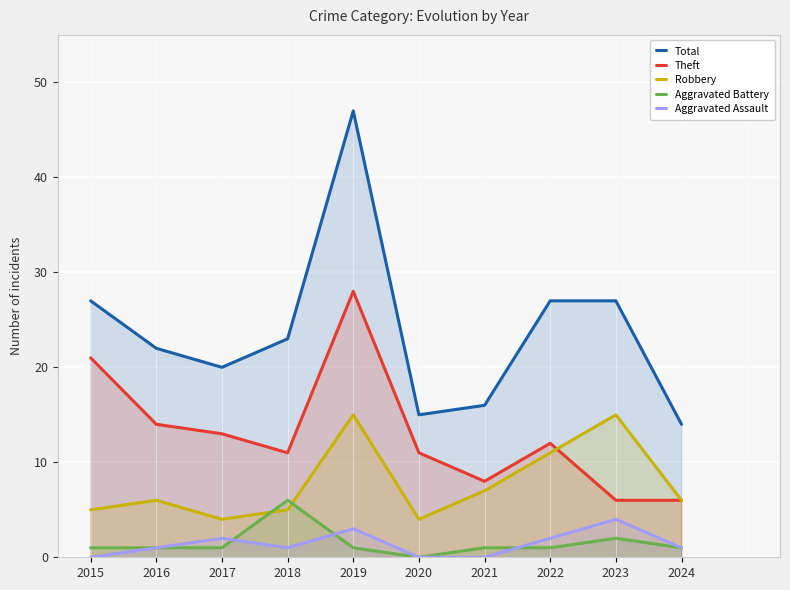

After their last crossing, which series has the higher values: Aggravated Battery or Aggravated Assault?

Aggravated Assault